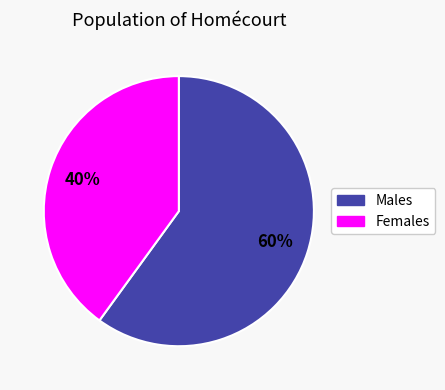

To the nearest percent, what is the average slice percentage?

50%